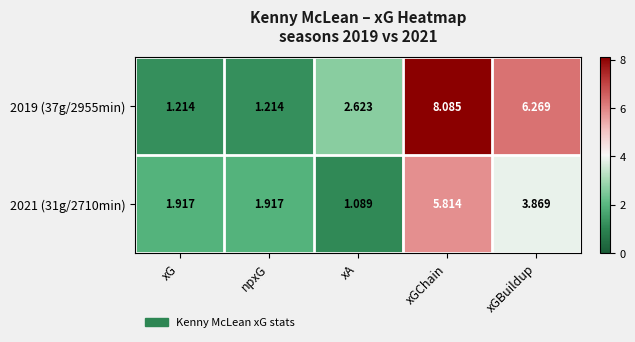

Is the value of 2021 (31g/2710min) at xA greater than the value of 2019 (37g/2955min) at xGChain?

No